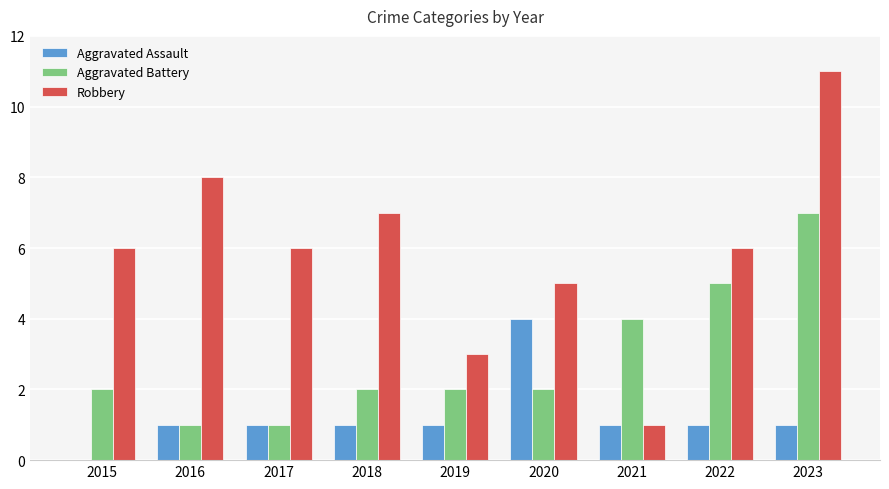

Between 2017 and 2022, which series saw the biggest shift?

Aggravated Battery